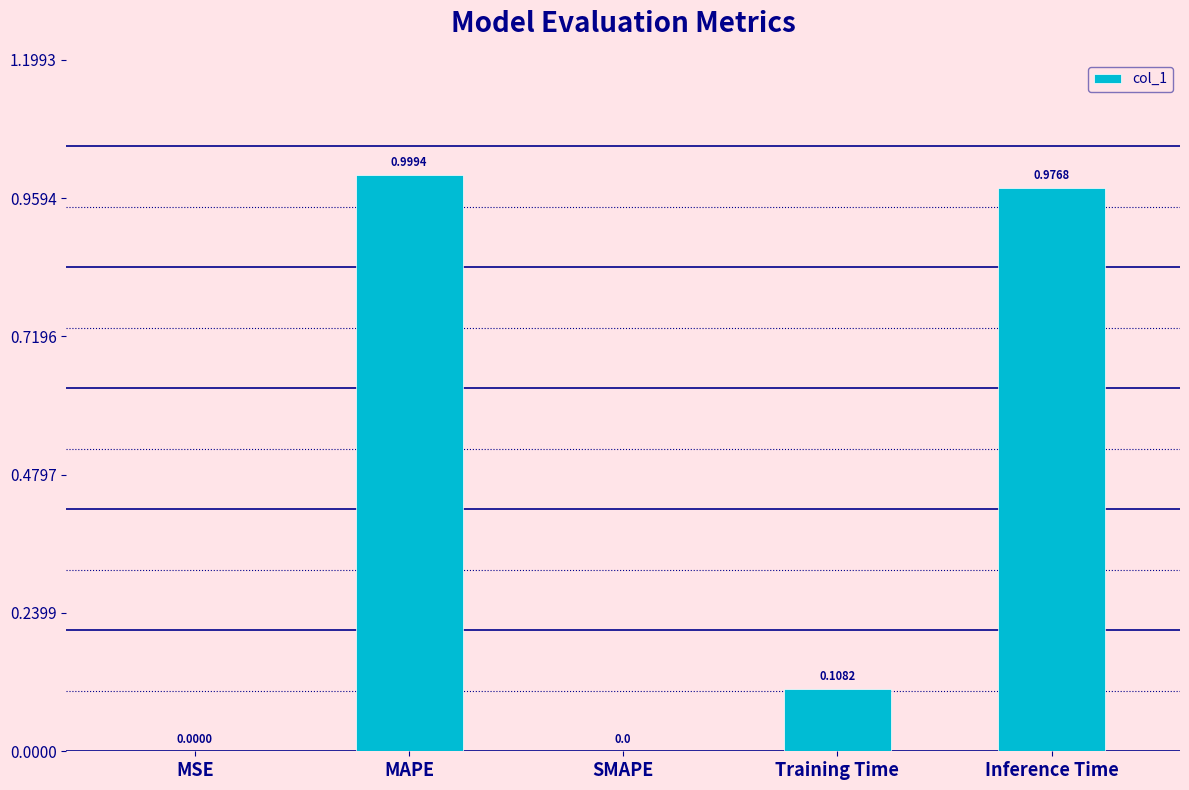

The value at Inference Time is 1.0. True or false?

True